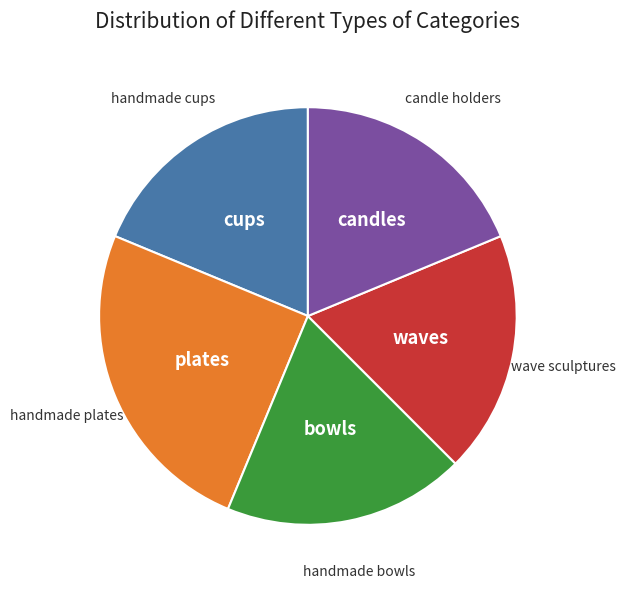

Is there a majority slice in this chart?

No